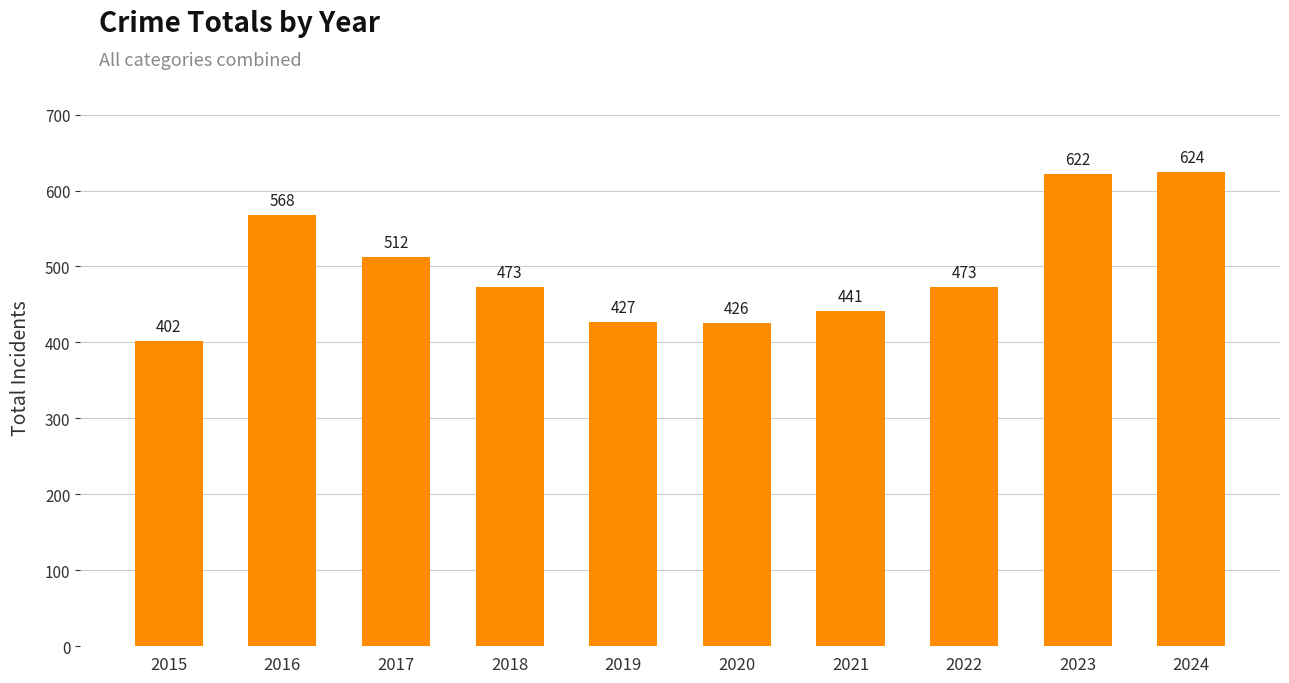

Is it true that the value at 2015 is 208?

False